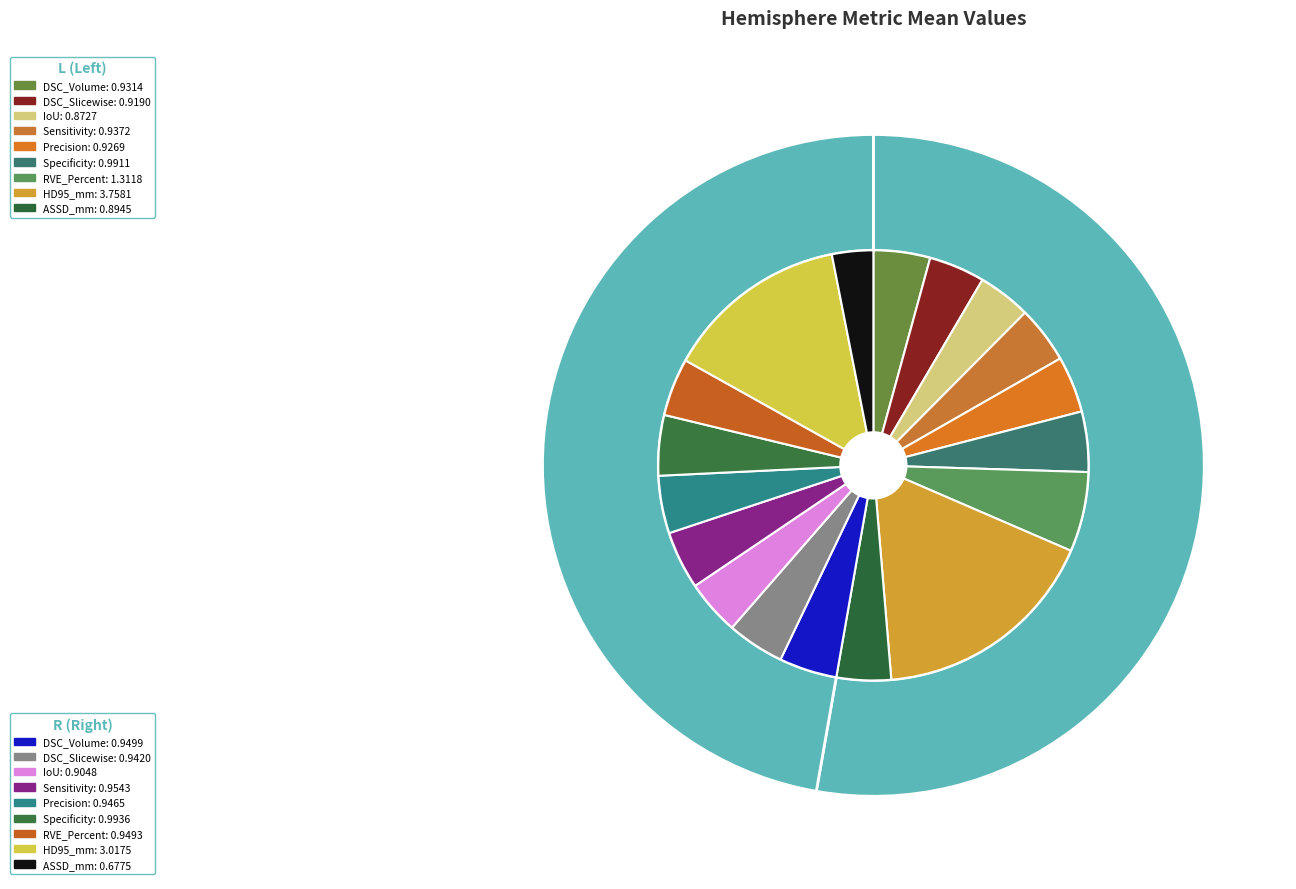

What percentage is the 5 slice, to the nearest percent?

9%